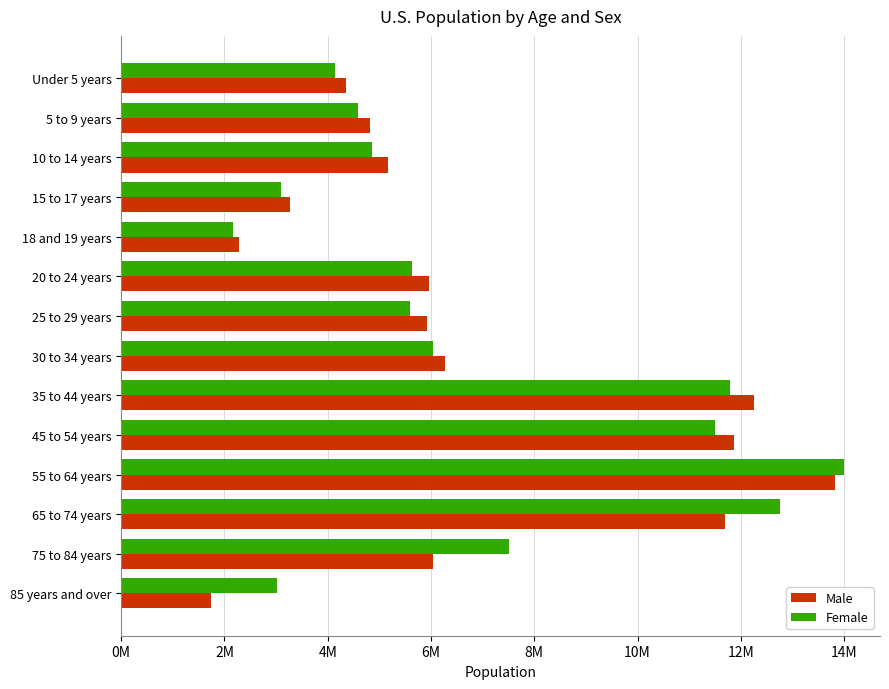

What are all the series names shown in the legend?

Male, Female